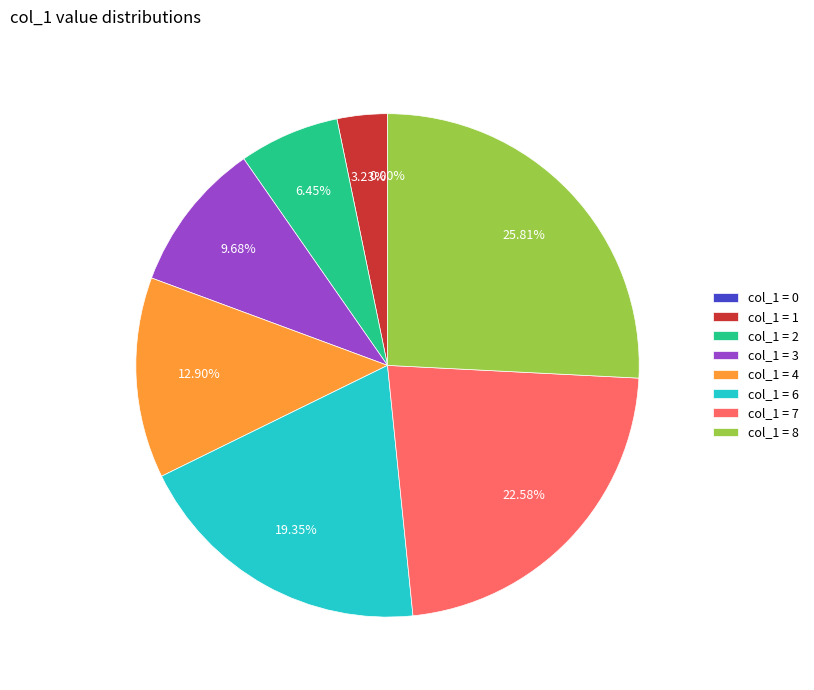

To the nearest percent, what is the combined percentage of 6 and 8?

45%